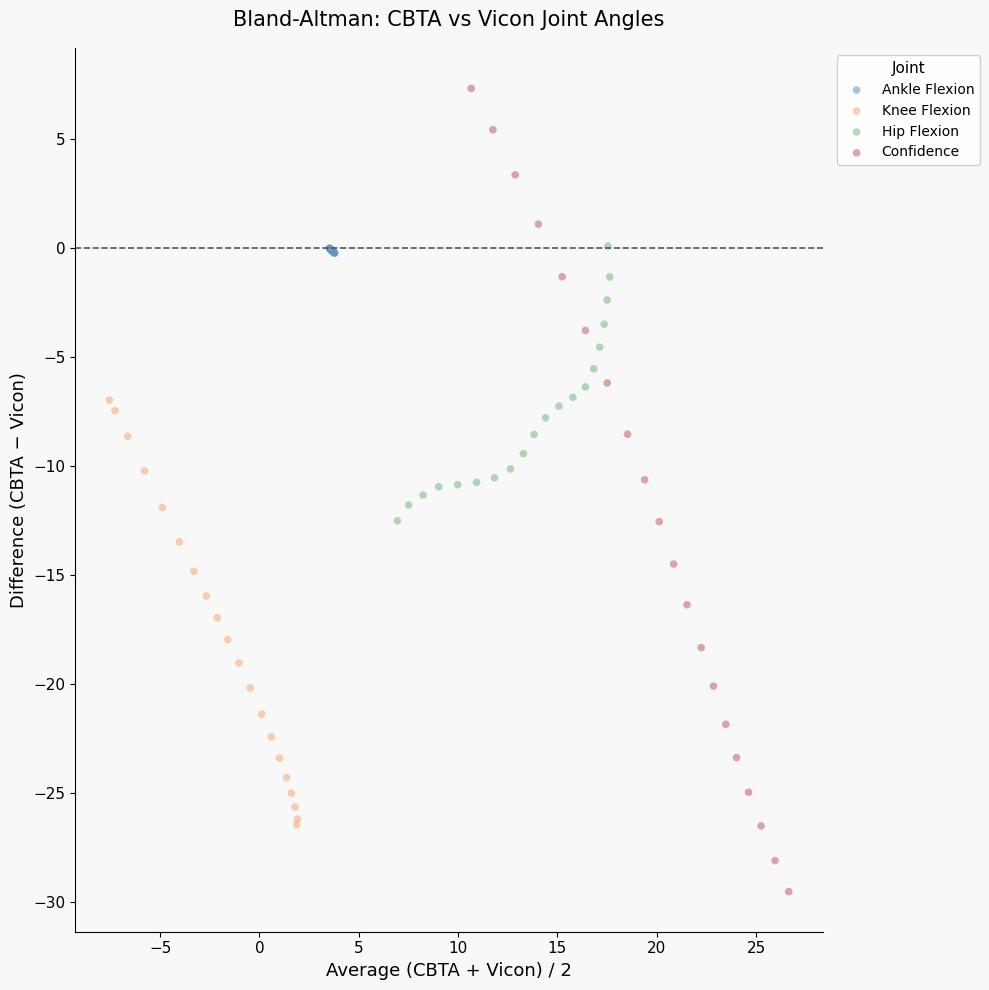

Which series has the widest spread of Y values?

Confidence